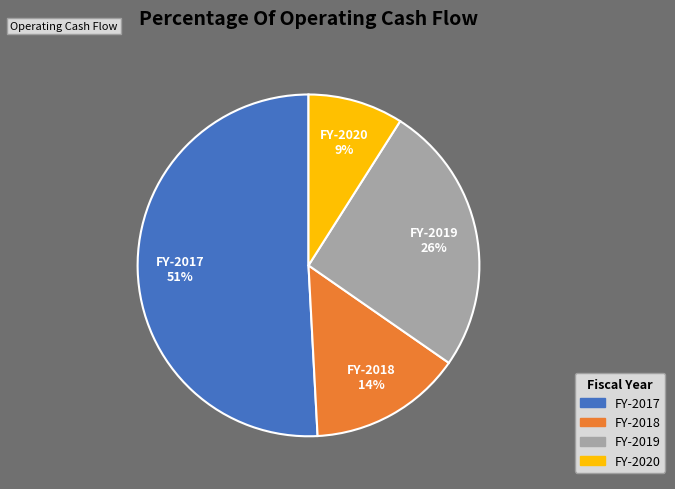

To the nearest percent, what is the difference between the largest and smallest slice percentages?

42%